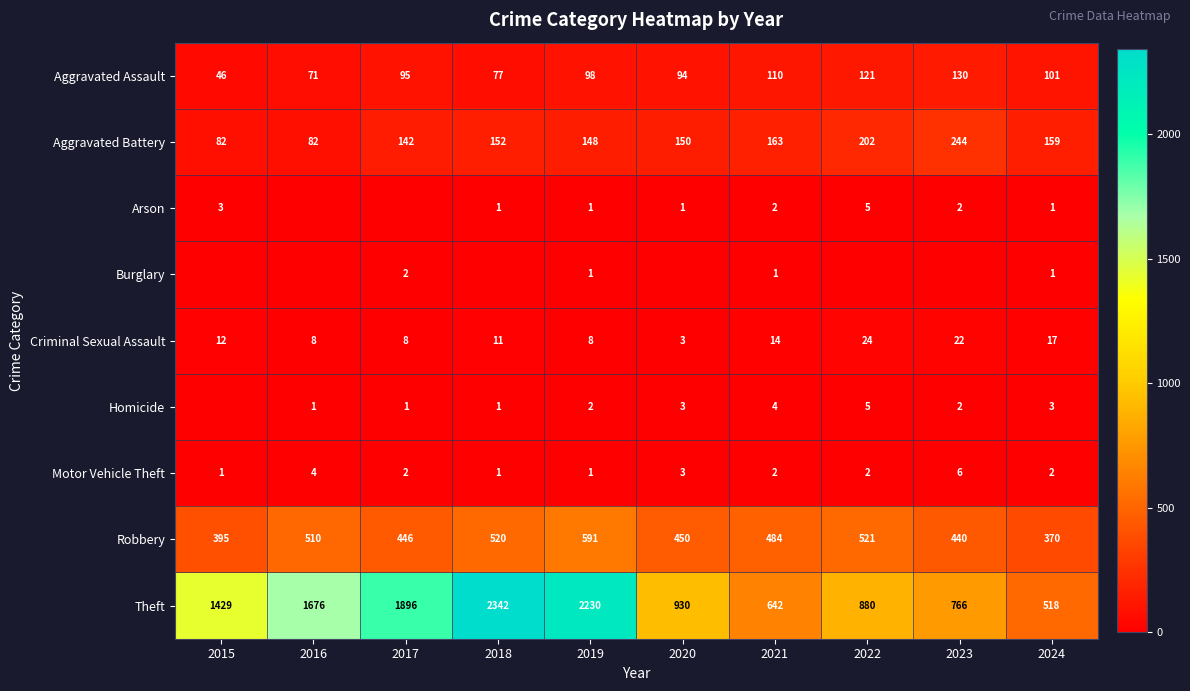

Is it true that Arson equals 2 at 2021?

True